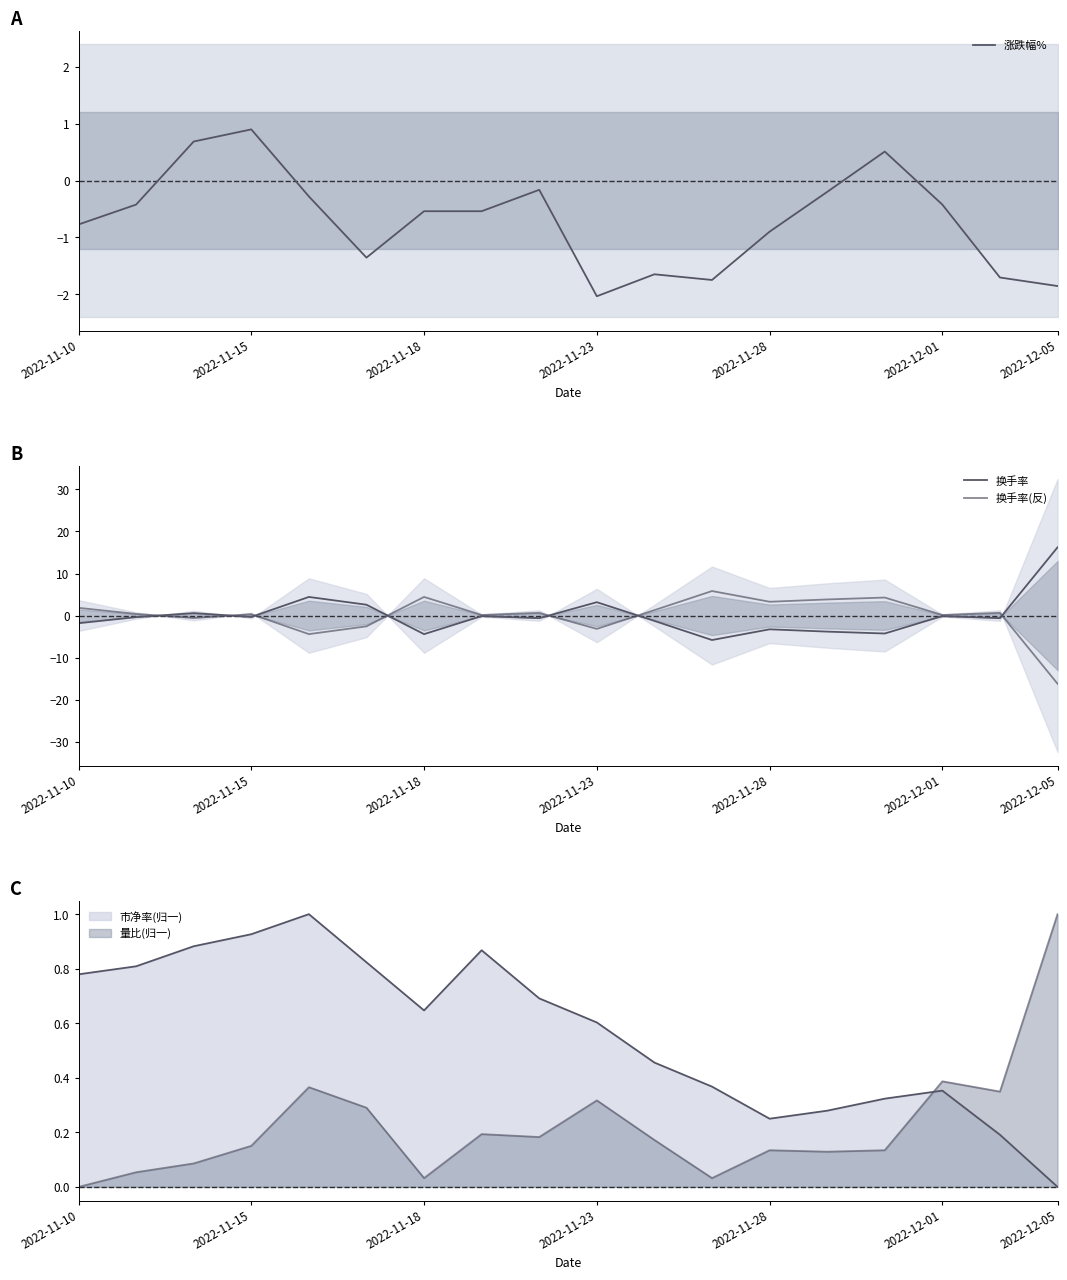

Is this an area chart (filled region under the line)?

No